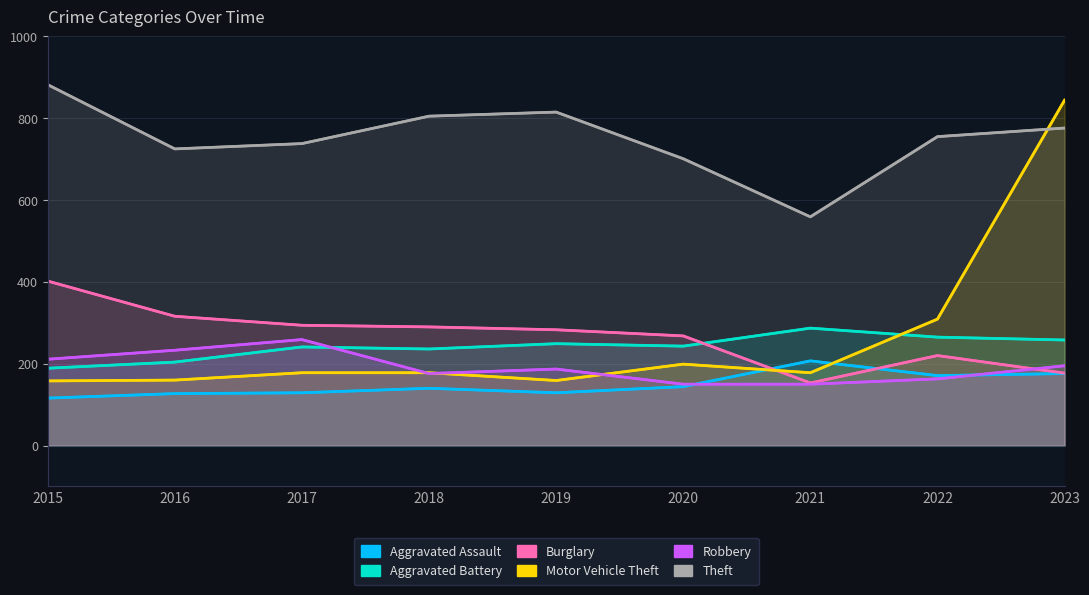

True or false: Theft has a value of 424 at 2023.

False